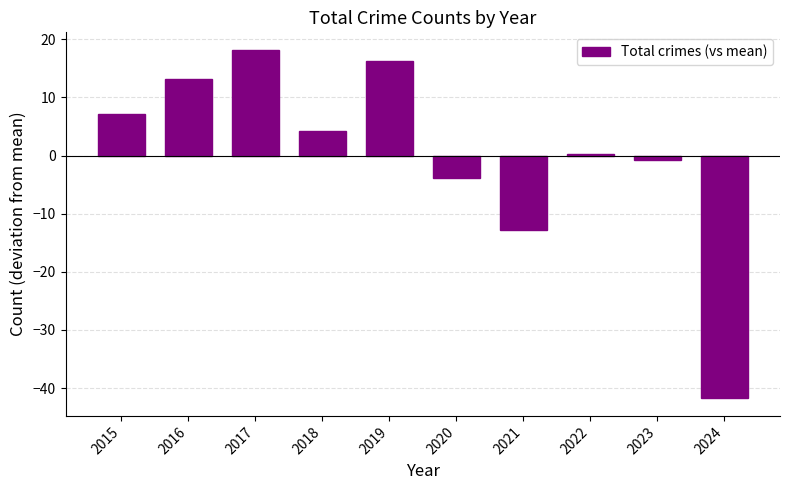

Read the value at 2022.

0.2